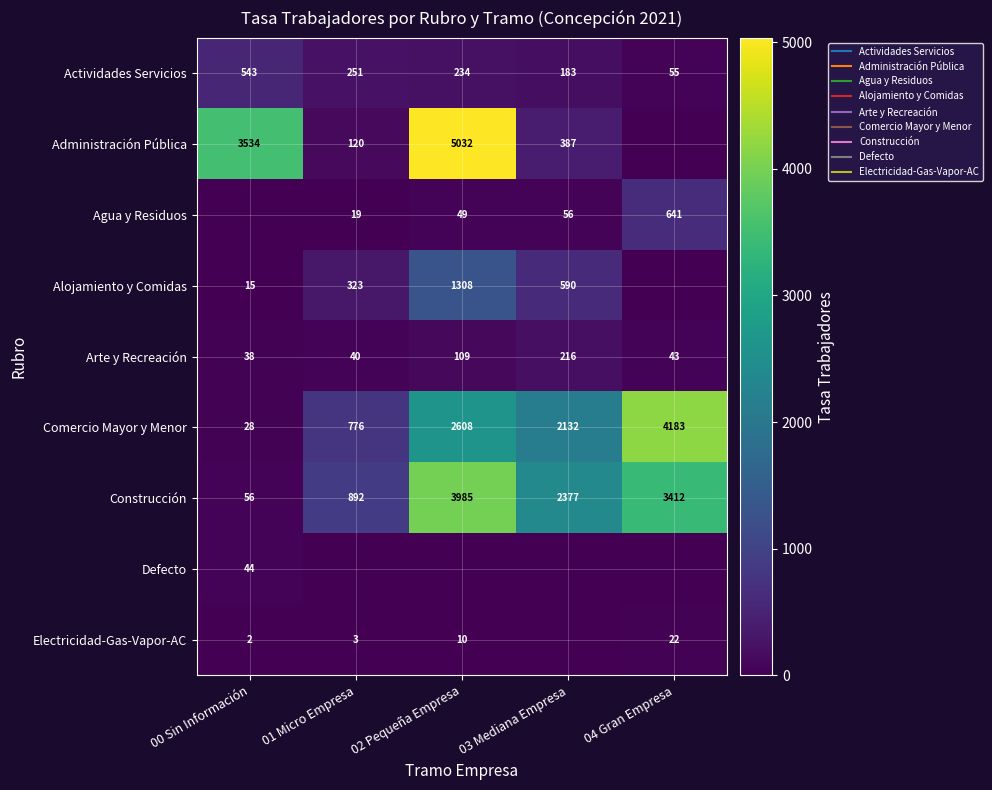

At which label is Actividades Servicios closest to 298?

01 Micro Empresa